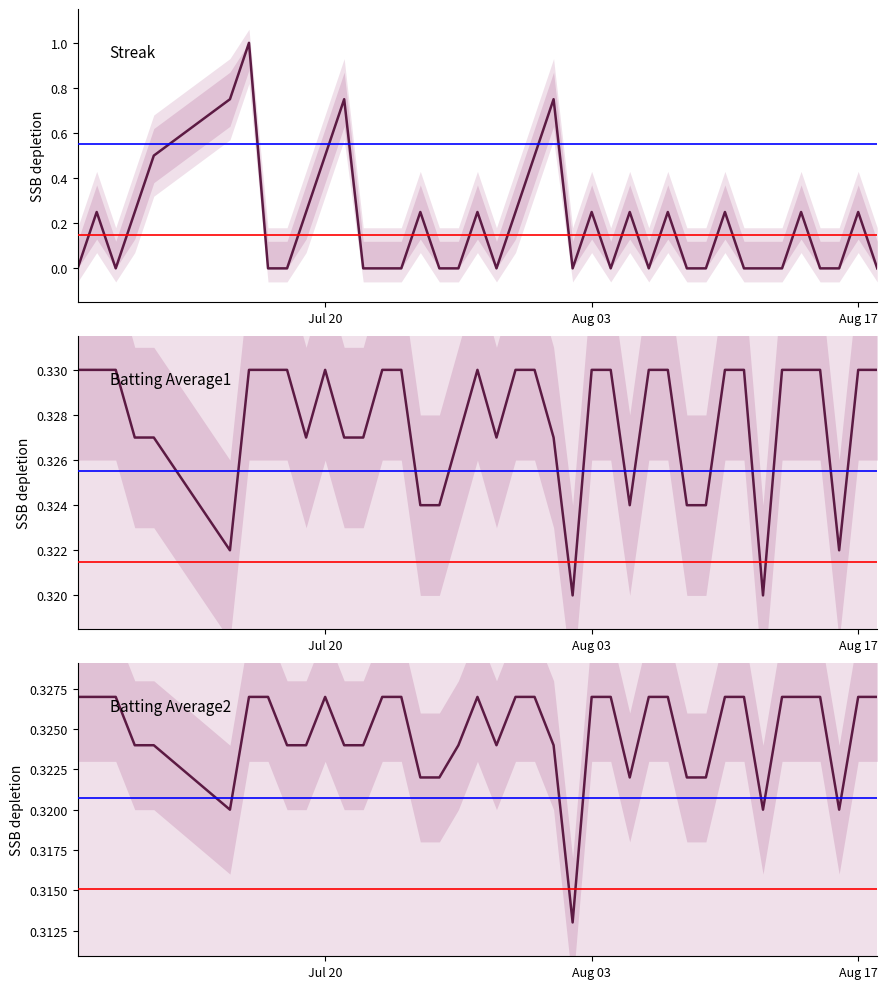

Rank the series by their maximum value, from lowest to highest.

Batting Average2, Batting Average1, Streak (normalized)